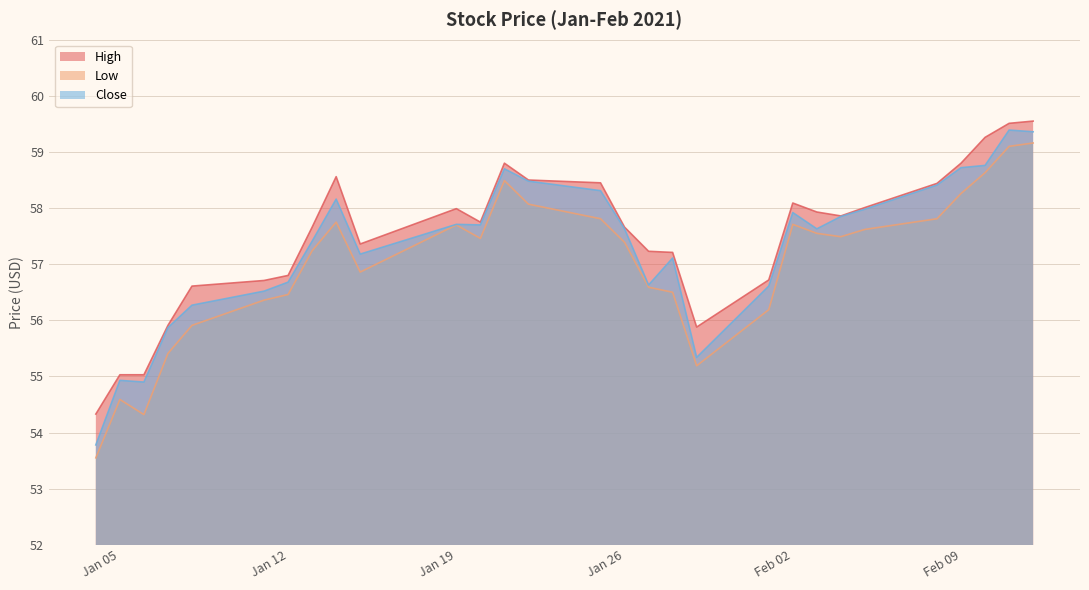

Is it true that Close equals 35.0 at 2021-01-07?

False